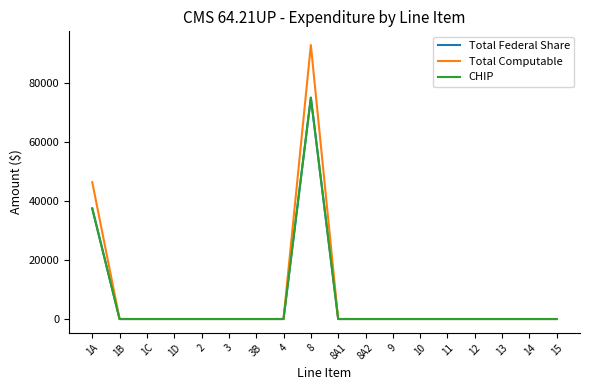

Is this an area chart (filled region under the line)?

No